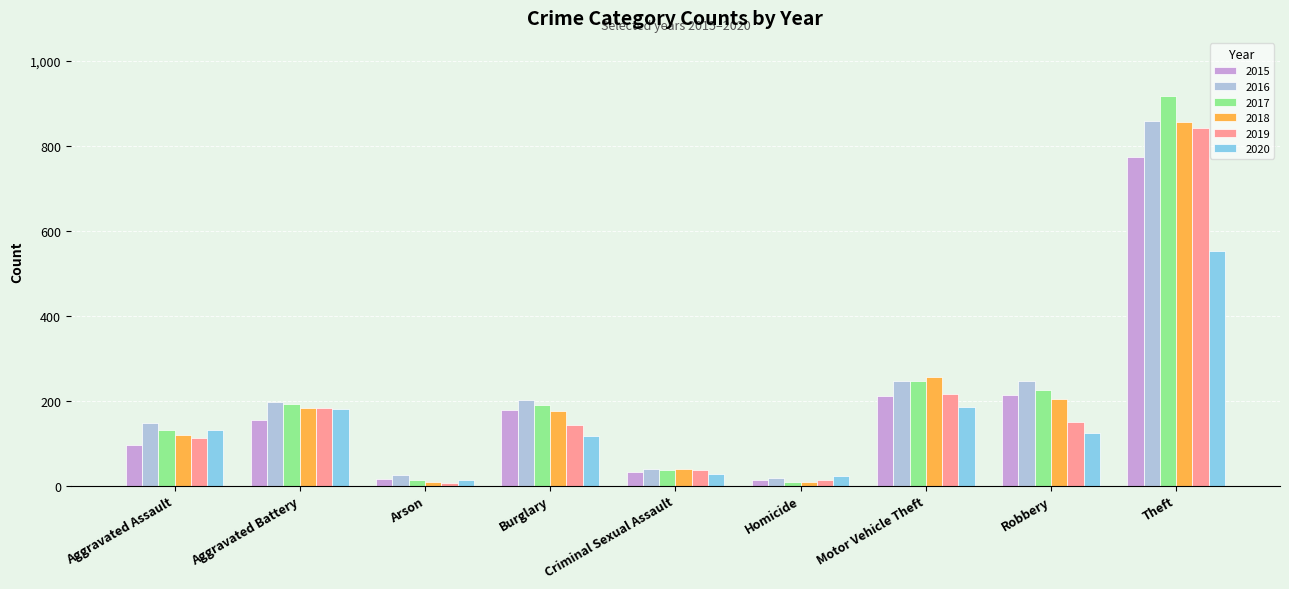

How many bars are there in total?

54